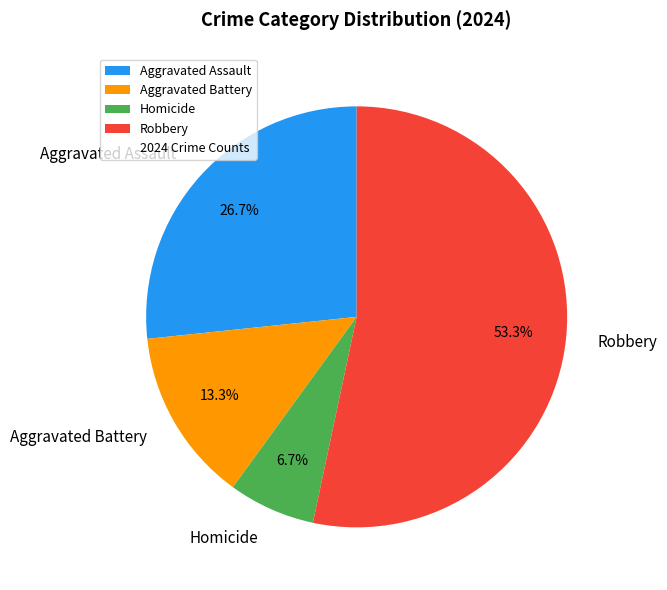

How many slices are in this pie chart?

4